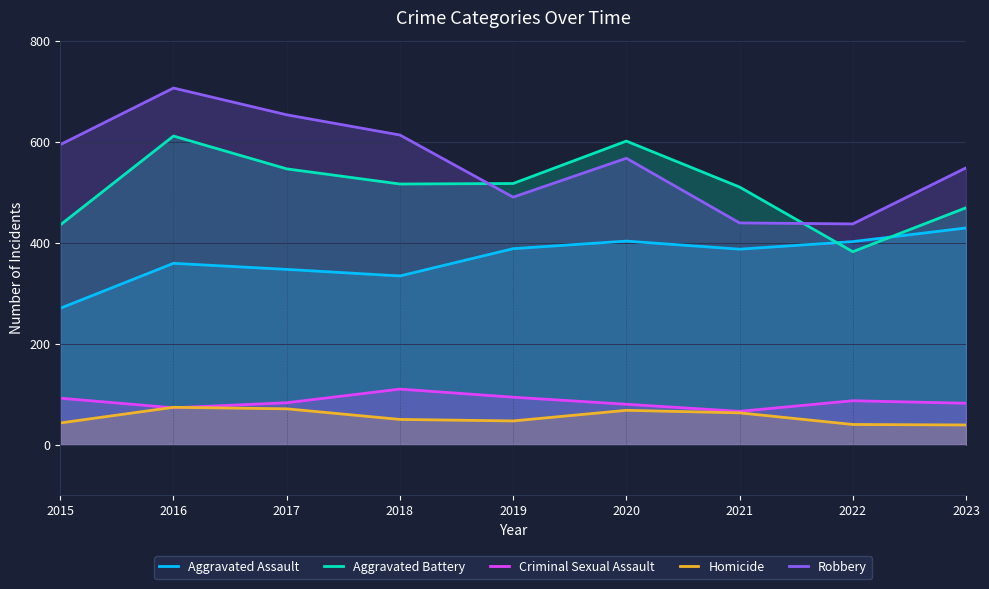

How many interior local peaks does the Robbery series have?

2